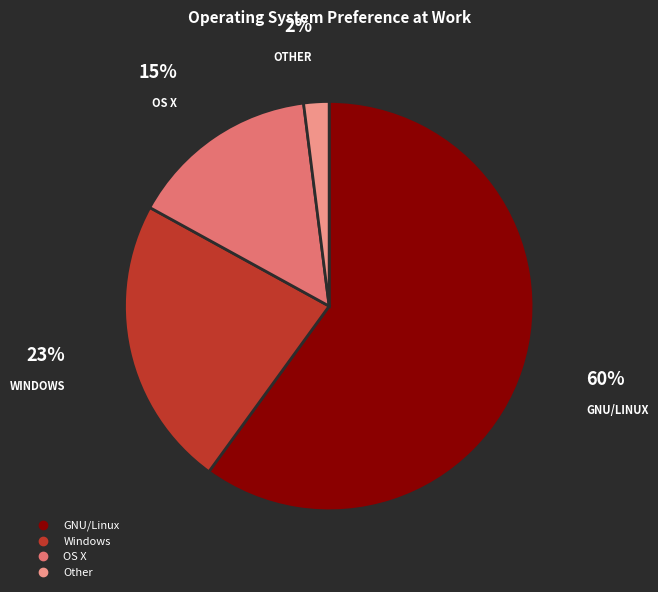

Between GNU/Linux and OS X, which is larger?

GNU/Linux